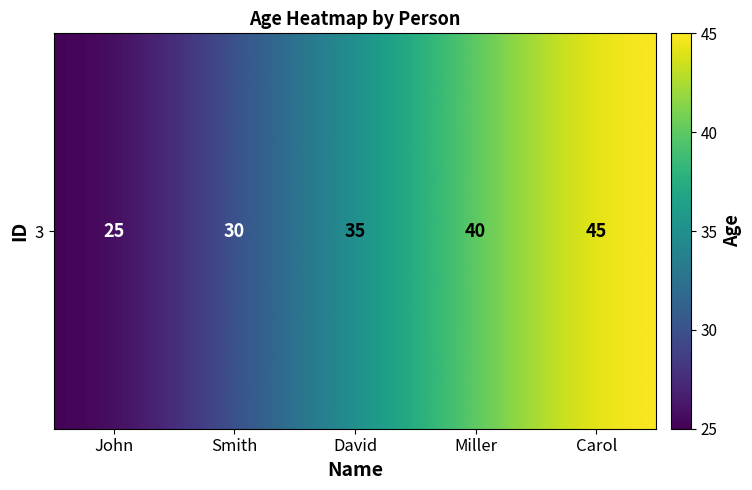

List the labels in order of value, largest first.

Carol, Miller, David, Smith, John